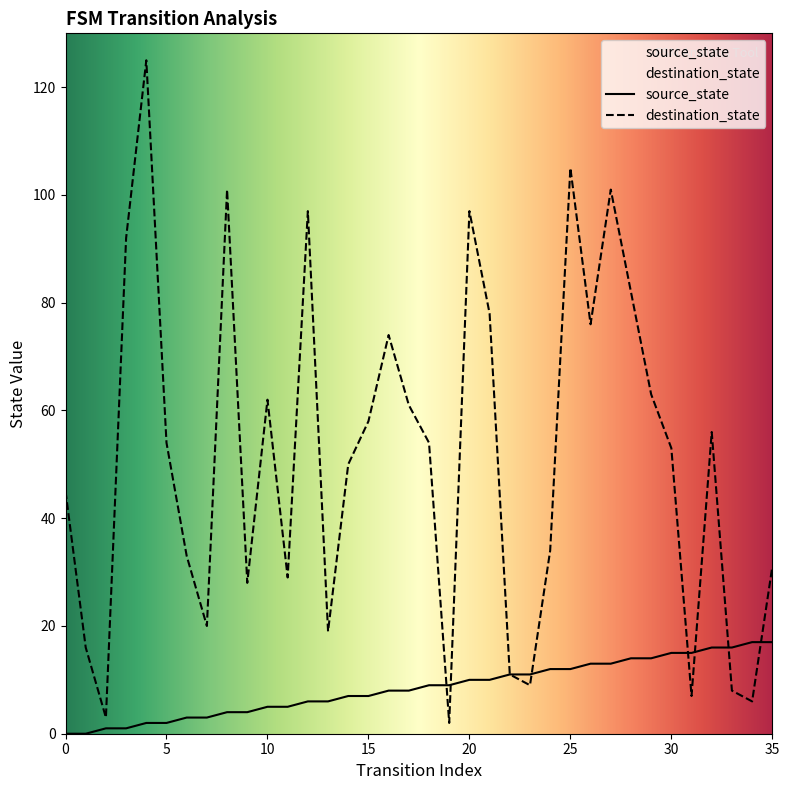

Is the value of destination_state at 16 greater than the value of source_state at 29?

Yes